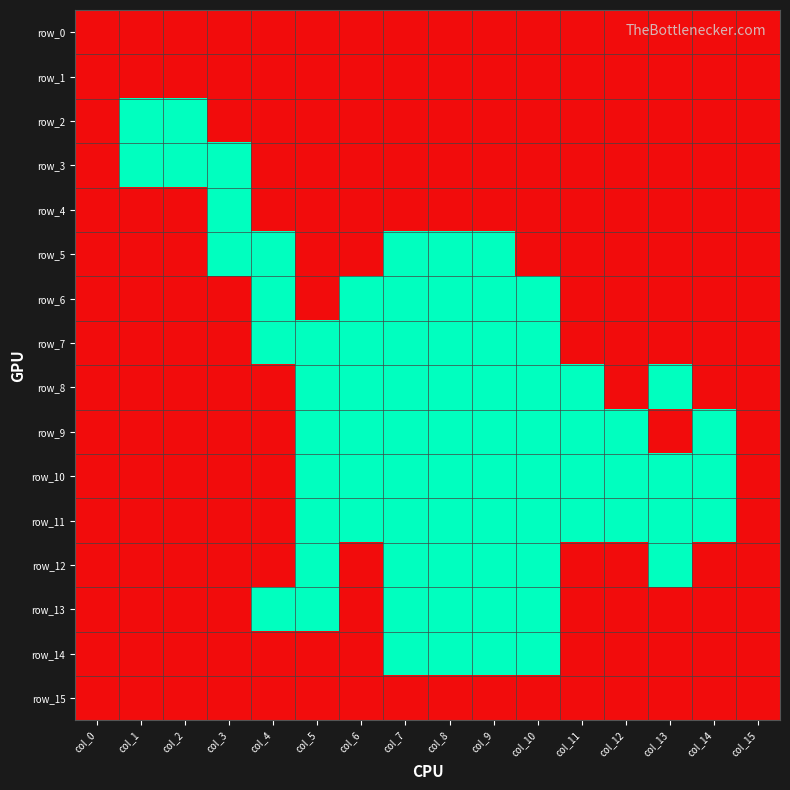

Between col_5 and col_13, which series saw the biggest shift?

row_7